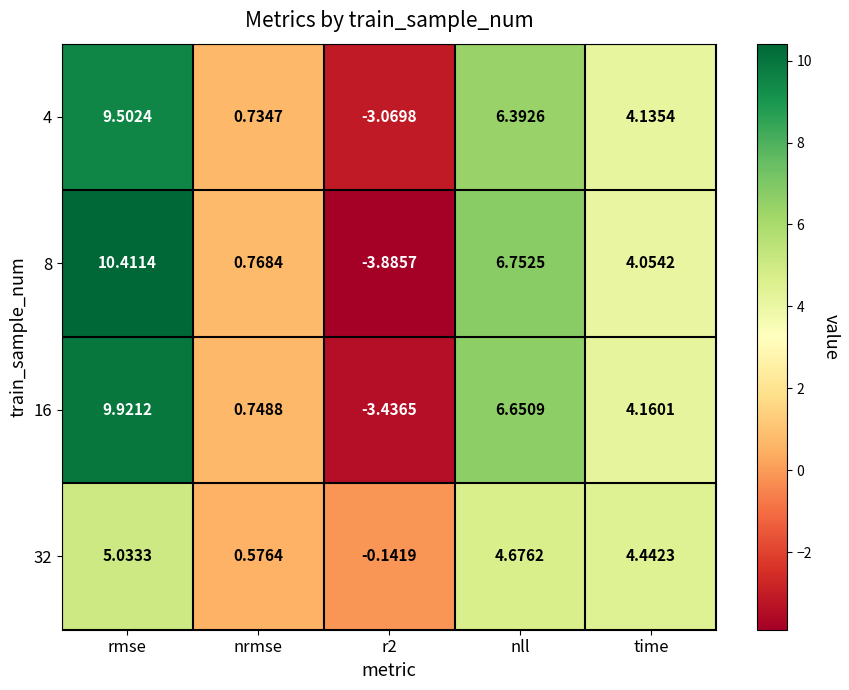

At which label does 32 first exceed 4?

rmse